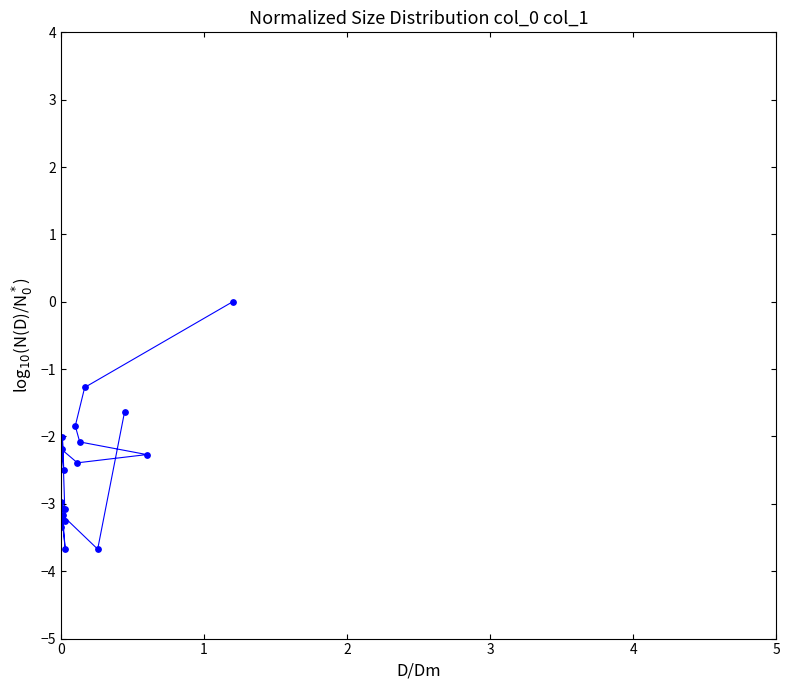

What Y value in the scatter plot is closest to -1?

-1.3